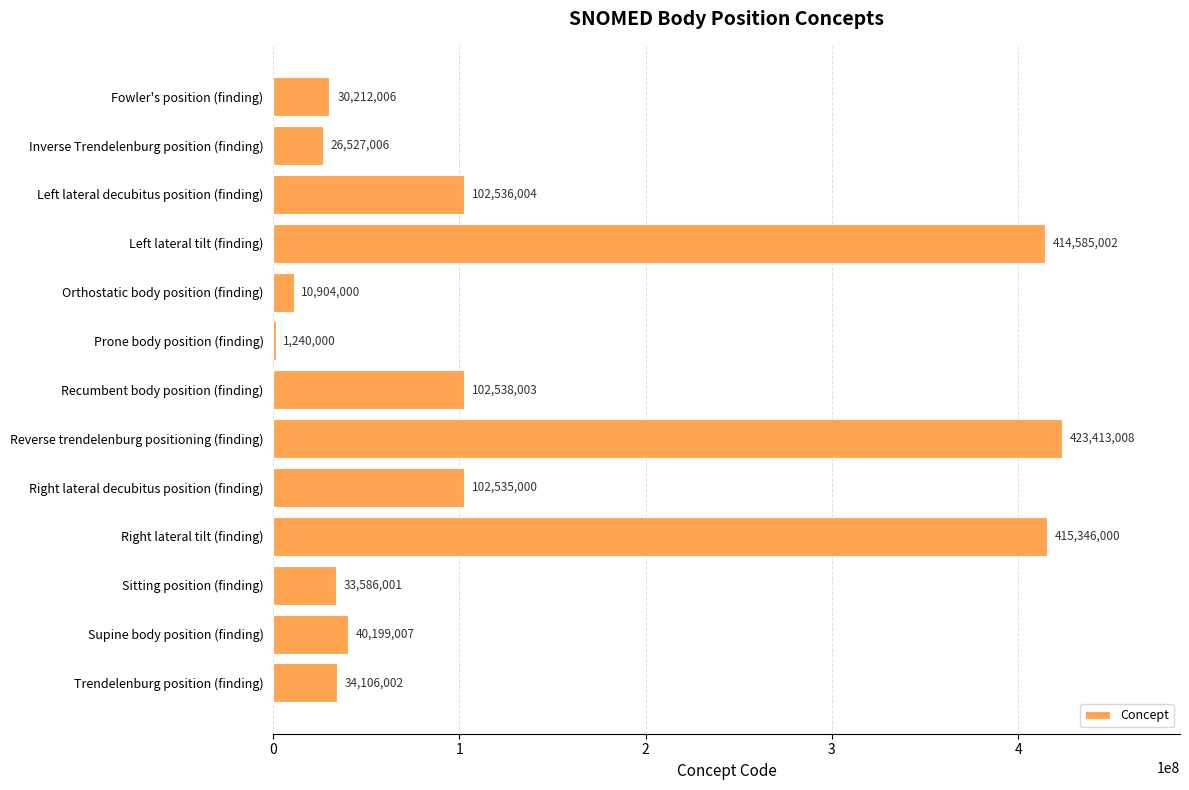

Which has a higher value, Right lateral tilt (finding) or Left lateral decubitus position (finding)?

Right lateral tilt (finding)